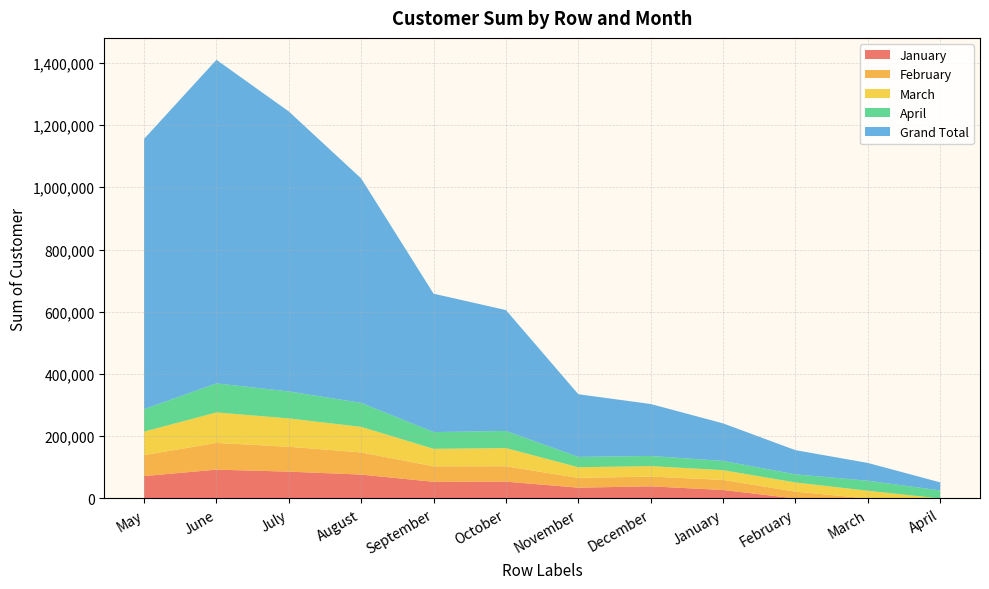

Reading left to right, list all the values displayed in this chart.

January: May=71929	June=92730	July=86222	August=76738	September=53542	October=54041	November=34744	December=39007	January=27248	February=0	March=0	April=0
February: May=67383	June=85805	July=79910	August=71133	September=49817	October=49428	November=31402	December=31330	January=32414	February=21947	March=0	April=0
March: May=75560	June=98005	July=91112	August=82234	September=56112	October=58459	November=34233	December=33620	January=31301	February=29536	March=24815	April=0
April: May=72212	June=93255	July=86774	August=77067	September=53897	October=55059	November=33244	December=32640	January=29685	February=26138	March=32298	April=25860
Grand Total: May=868405	June=1039772	July=899542	August=721096	September=444726	October=388366	November=201374	December=166949	January=120648	February=77621	March=57113	April=25860